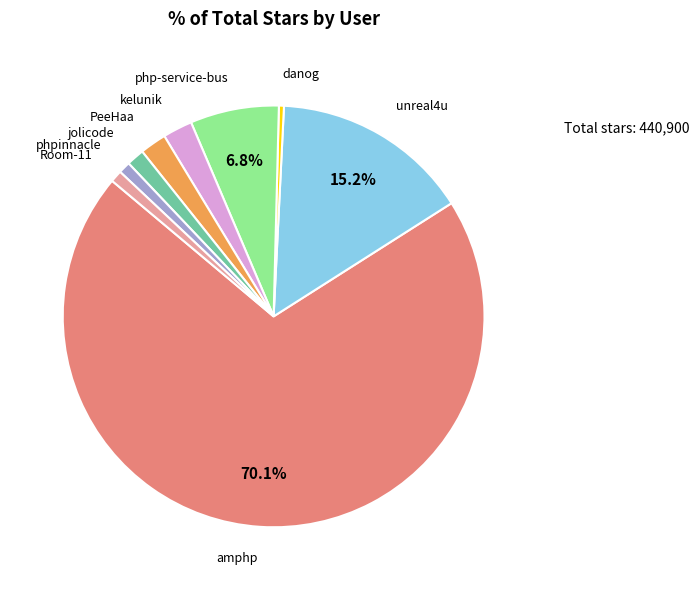

Which category has the smallest portion of the pie?

danog